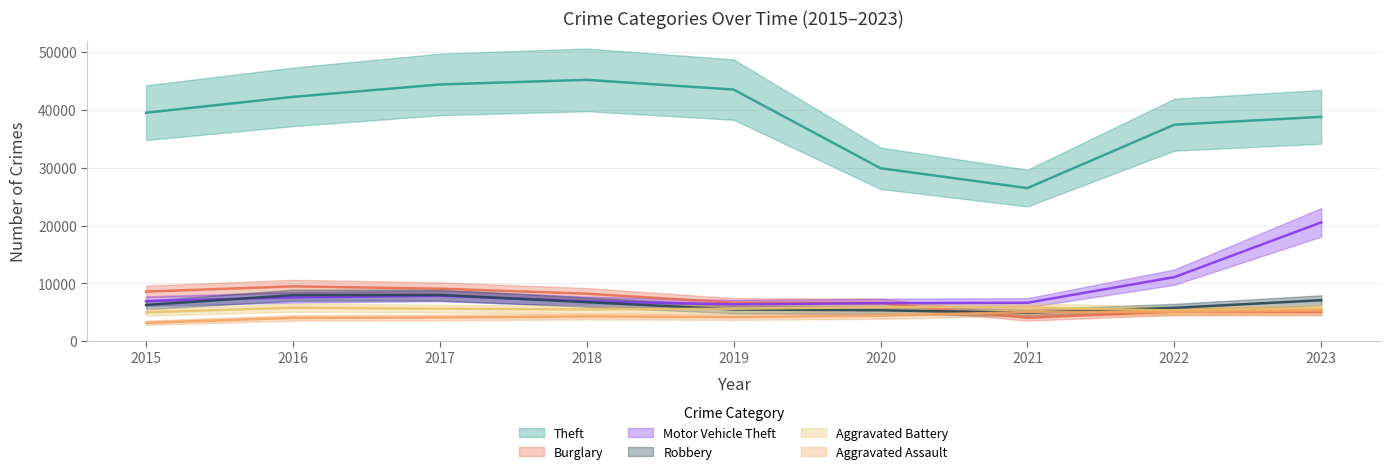

What are all the series names shown in the legend?

Theft, Burglary, Motor Vehicle Theft, Robbery, Aggravated Battery, Aggravated Assault